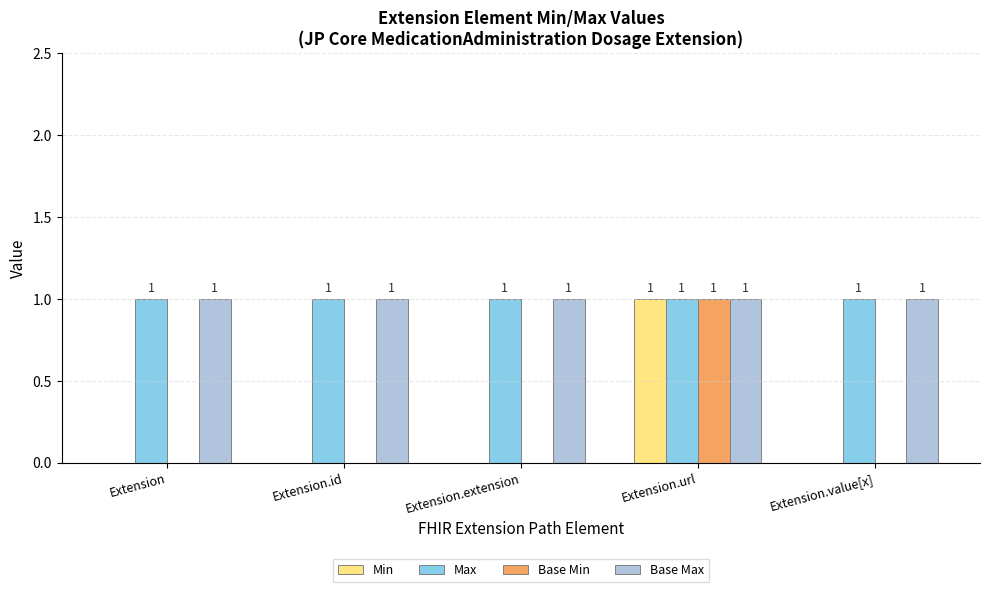

What is the sum of all Max values?

5